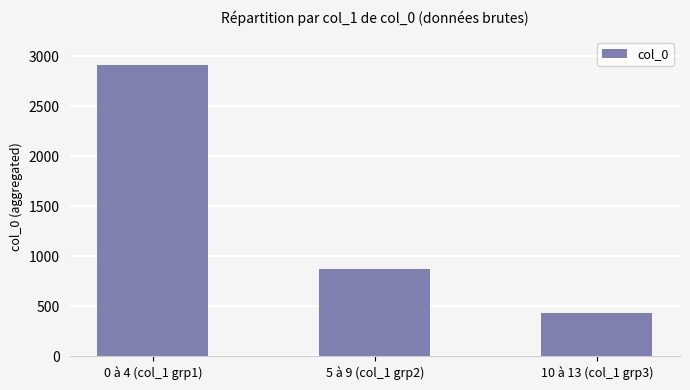

Reading left to right, extract all data points from this chart.

0 à 4 (col_1 grp1)=2912	5 à 9 (col_1 grp2)=877	10 à 13 (col_1 grp3)=434